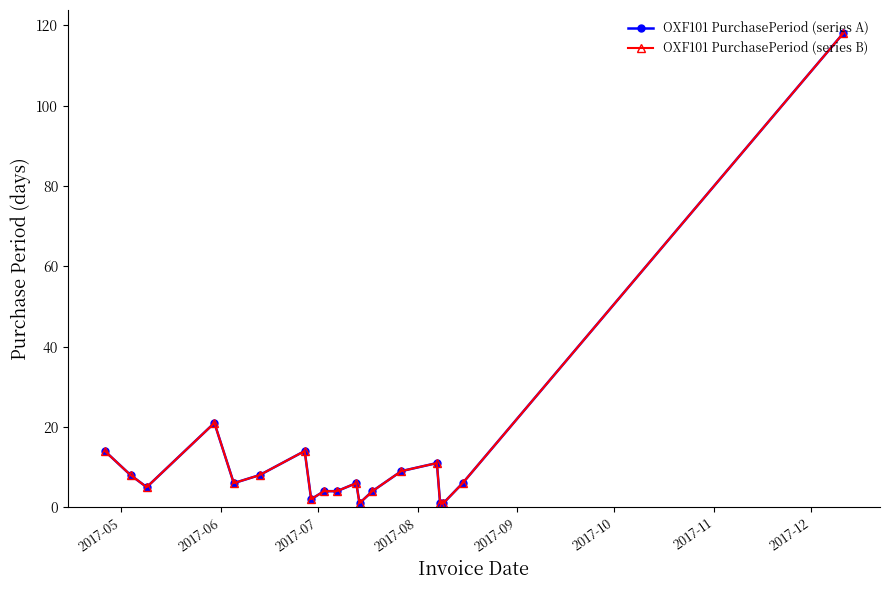

What is the maximum value for OXF101 PurchasePeriod (series A)?

118